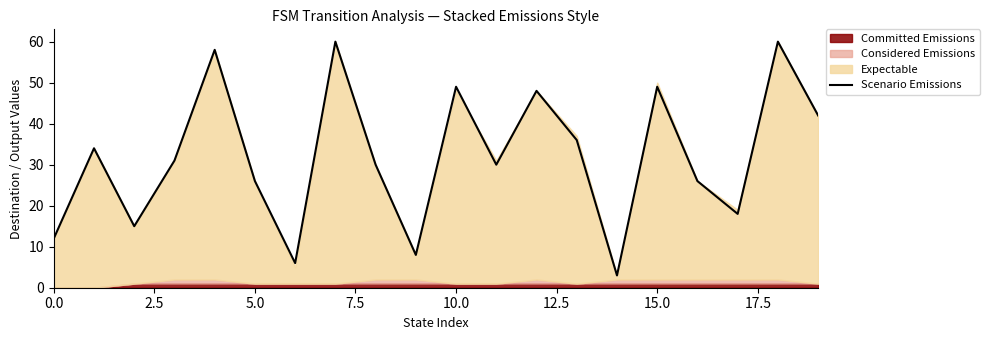

Which category has the lowest value across all series?

14